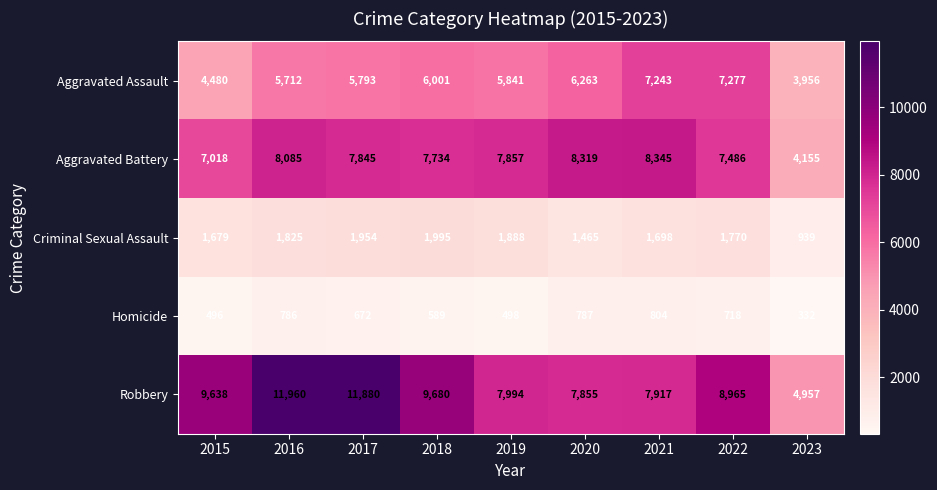

What is the spread (max minus min) of values at 2022?

8247